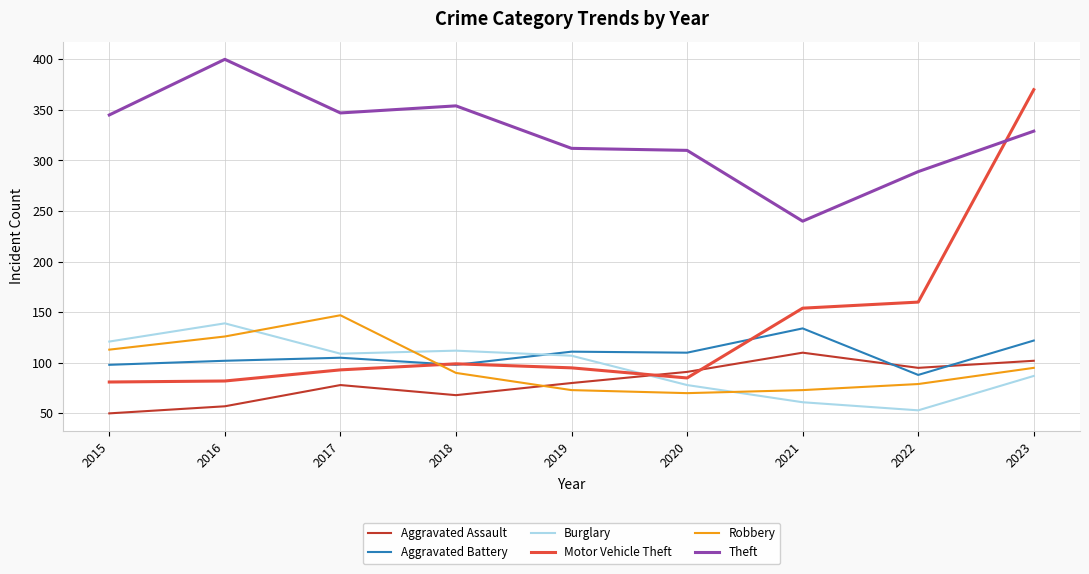

What is the total value across all series at 2020?

744